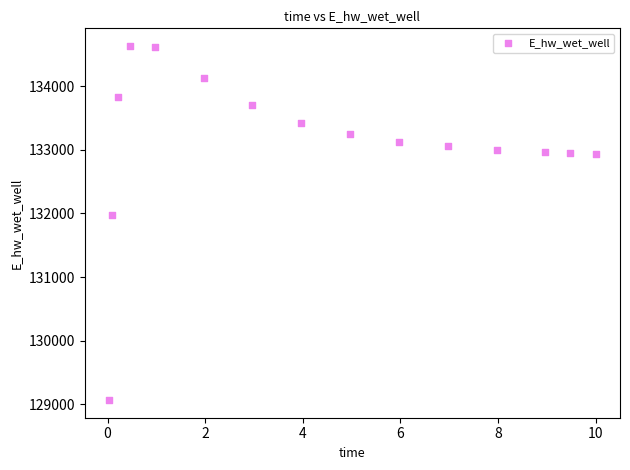

What is the range of X values (max minus min)?

10.0